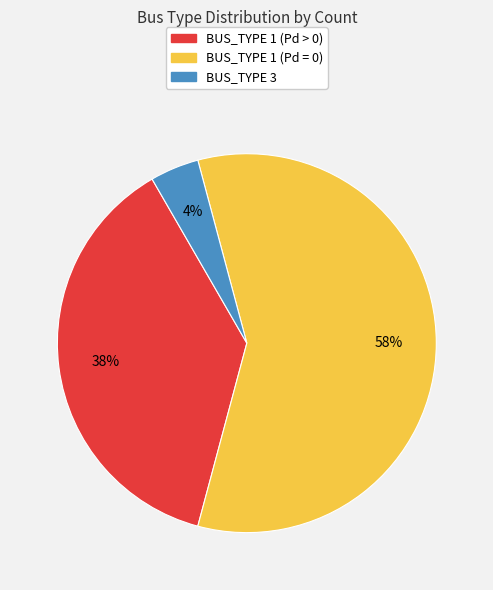

What is the majority slice?

BUS_TYPE 1 (Pd = 0)